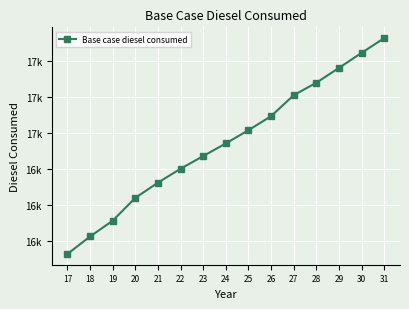

Rank the categories by value from highest to lowest.

31, 30, 29, 28, 27, 26, 25, 24, 23, 22, 21, 20, 19, 18, 17